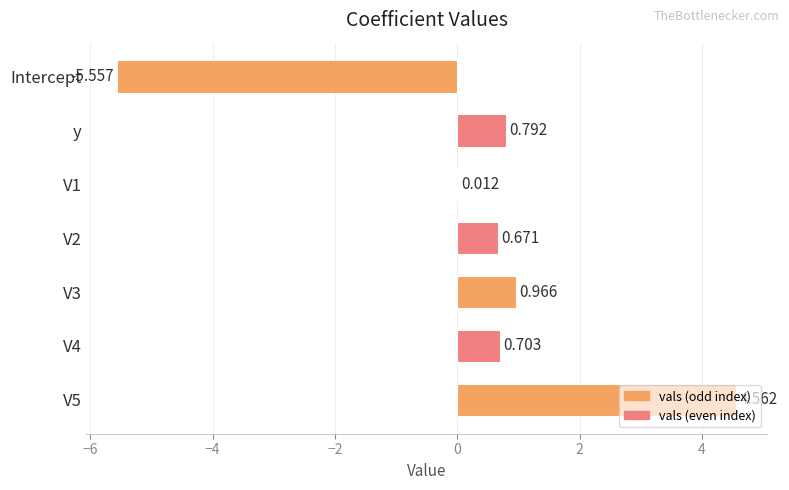

What is the maximum value shown in the chart?

4.6